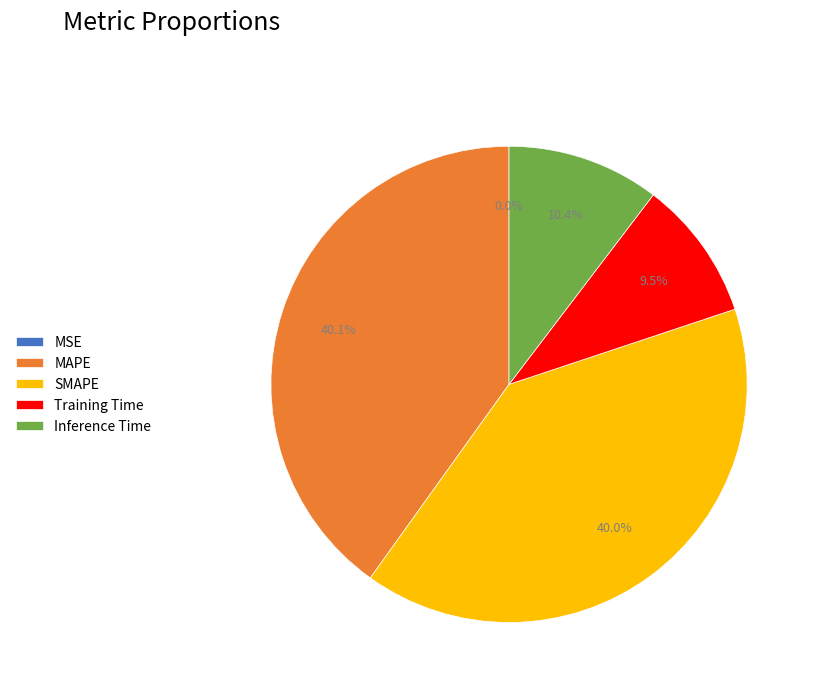

To the nearest percent, what is the difference between the Training Time and Inference Time slice percentages?

1%